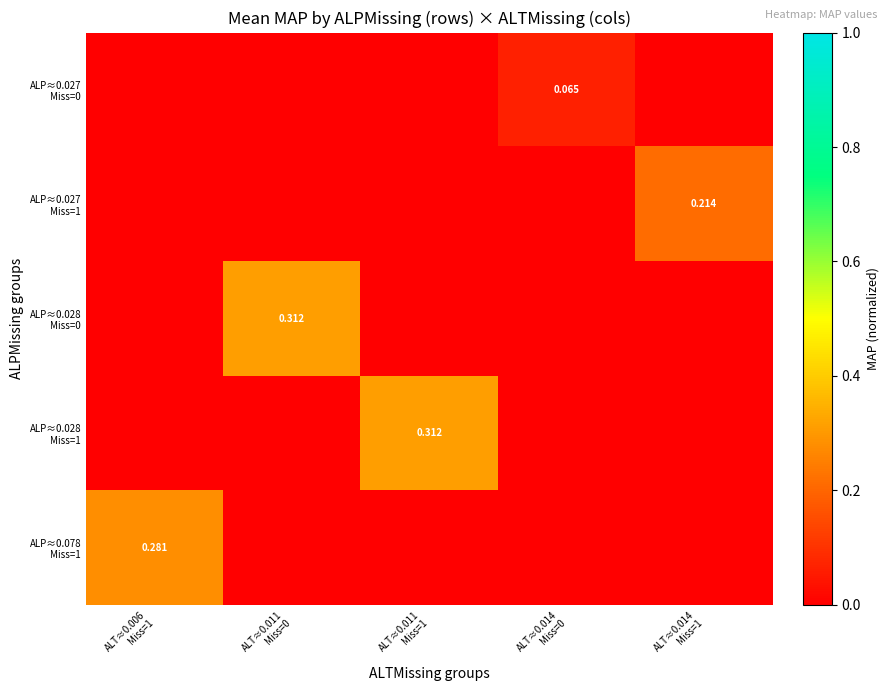

Is it true that ALP≈0.027 Miss=0 equals -0.0 at ALT≈0.006 Miss=1?

False